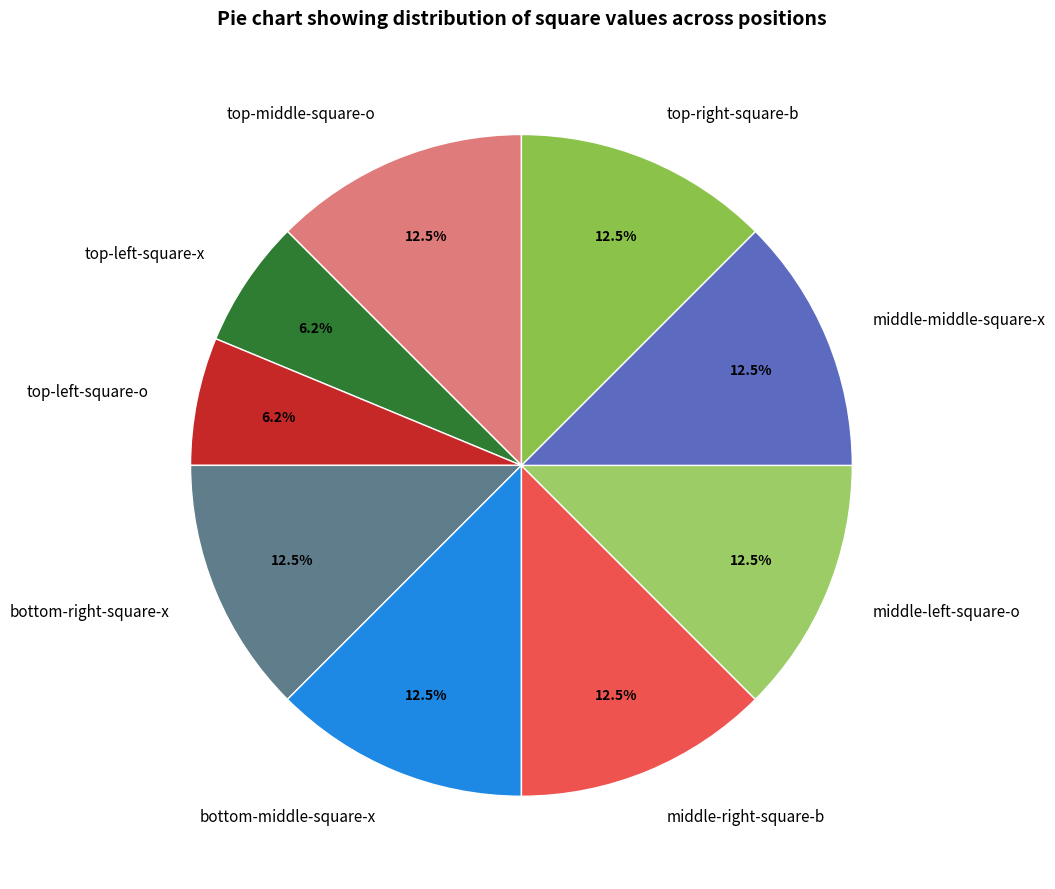

Is there any slice that represents more than half of the pie?

No